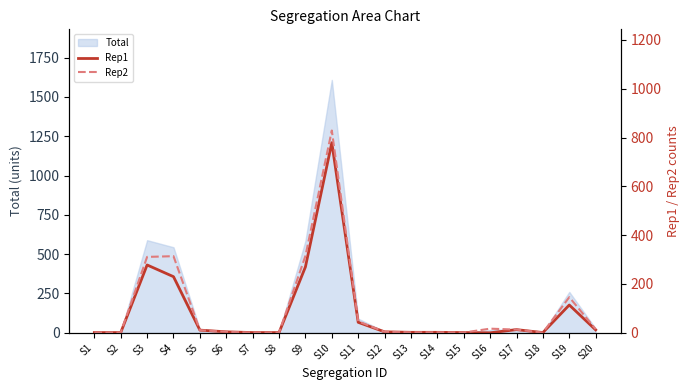

True or false: Rep1 and Rep2 intersect in this chart.

False